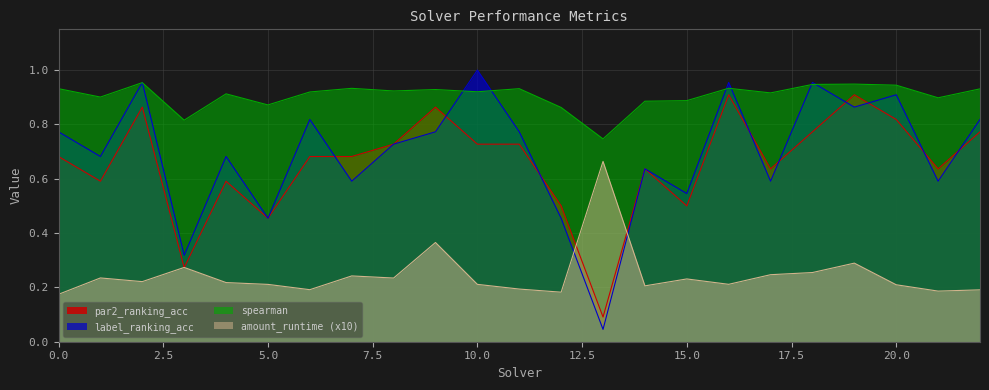

The par2_ranking_acc series shows 0.6 at 4. True or false?

True